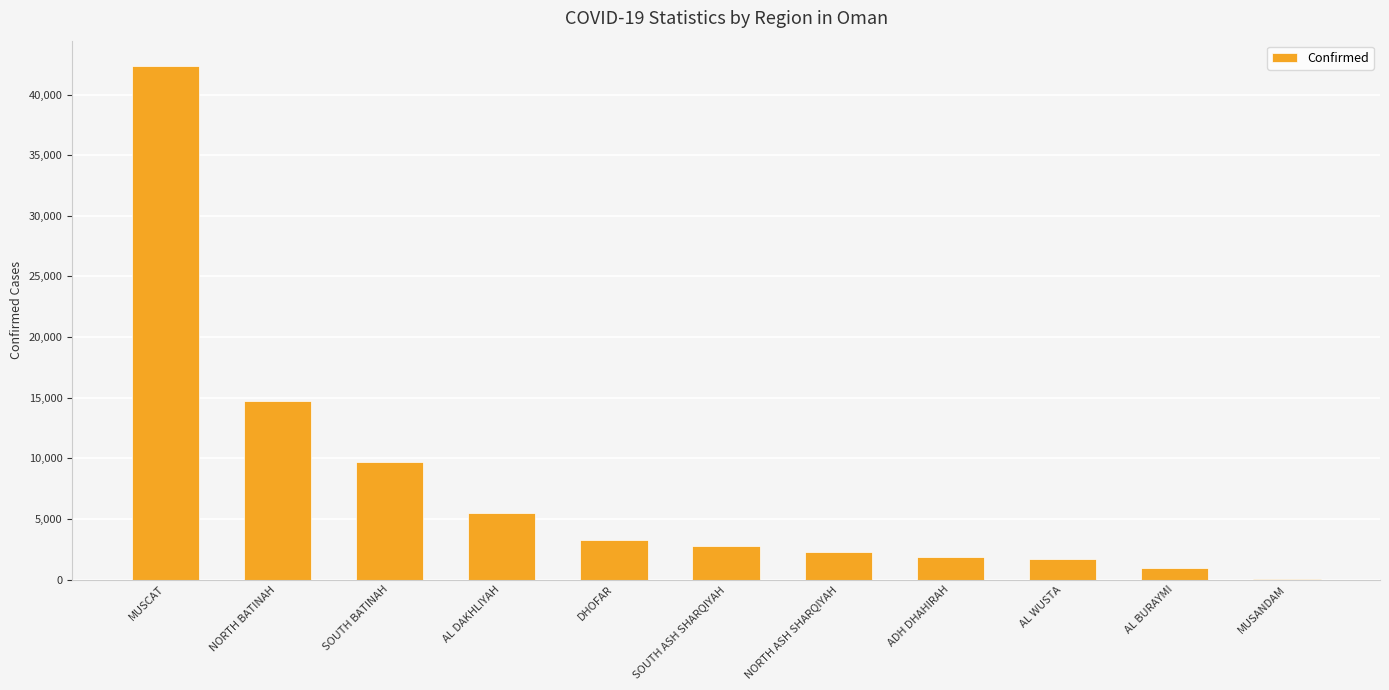

Reading left to right, extract all data points from this chart.

42327	14692	9731	5460	3217	2747	2294	1854	1657	954	72